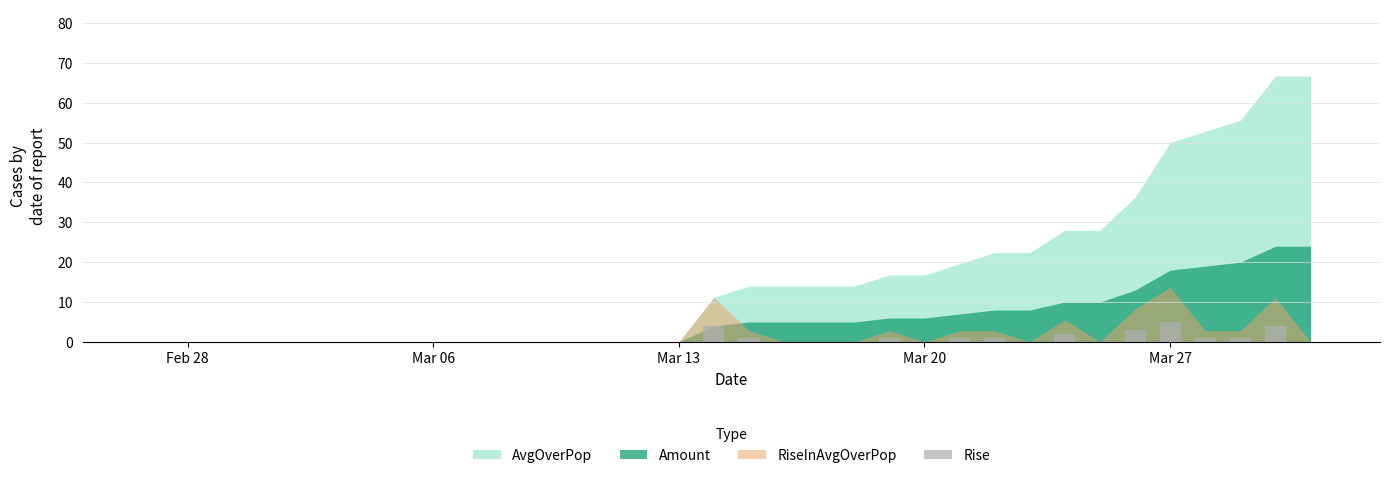

What is the maximum value shown in the chart?

5